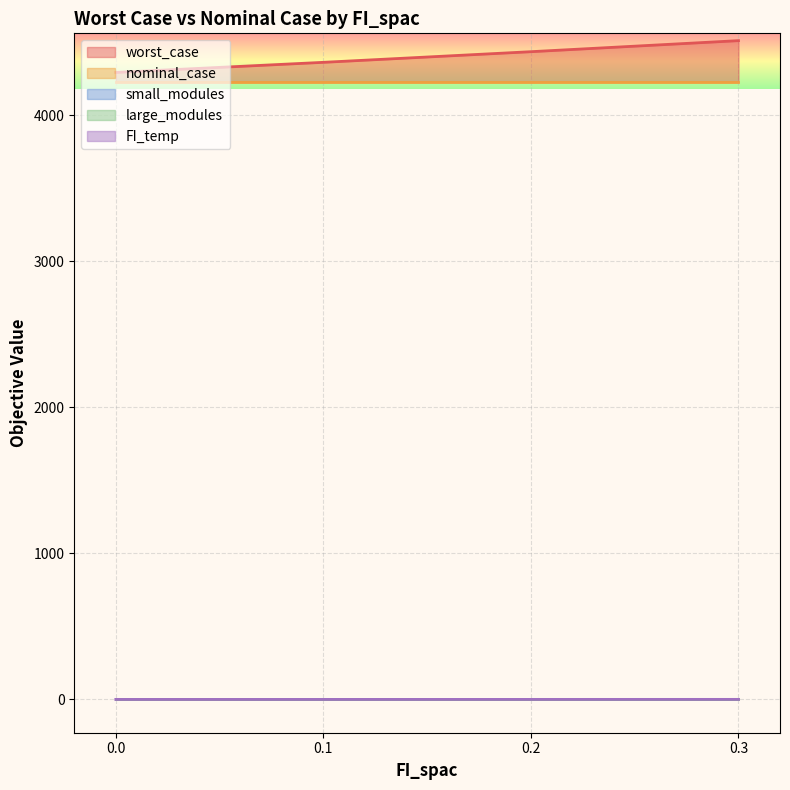

True or false: nominal_case and large_modules cross at least once.

False